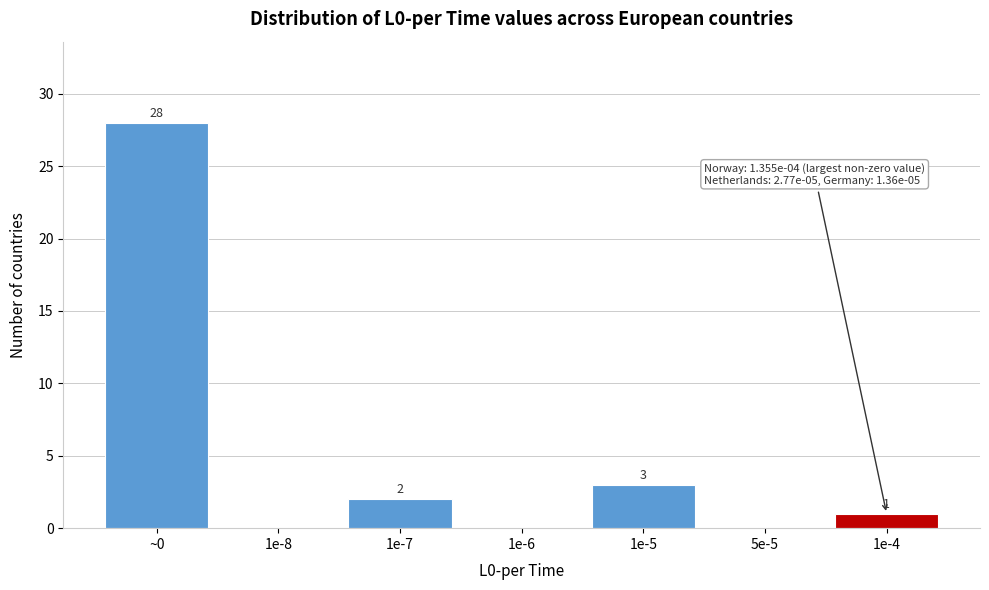

Reading left to right, list all the values displayed in this chart.

~0=28	1e-8=0	1e-7=2	1e-6=0	1e-5=3	5e-5=0	1e-4=1